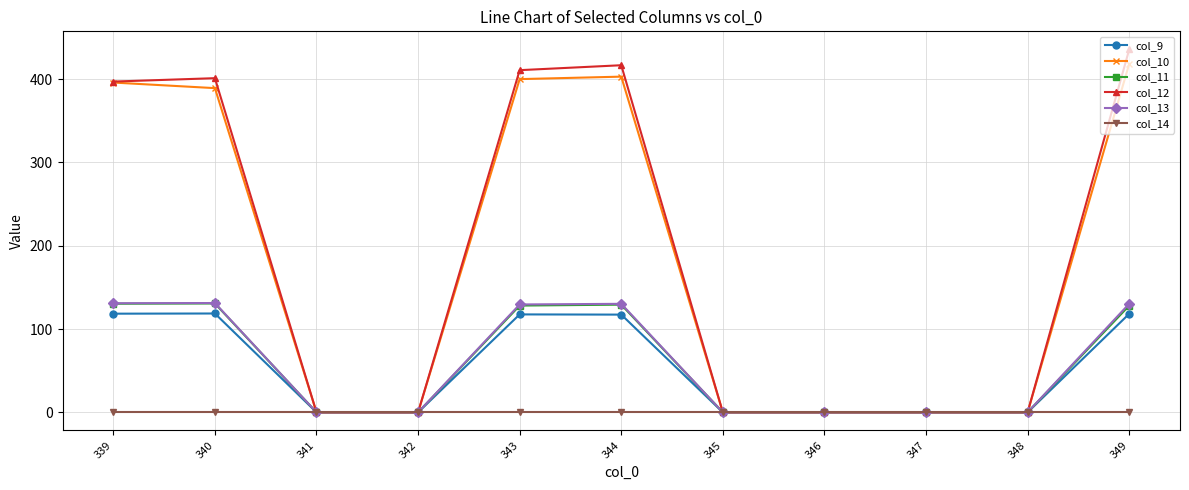

At how many categories does at least one series exceed 89?

5